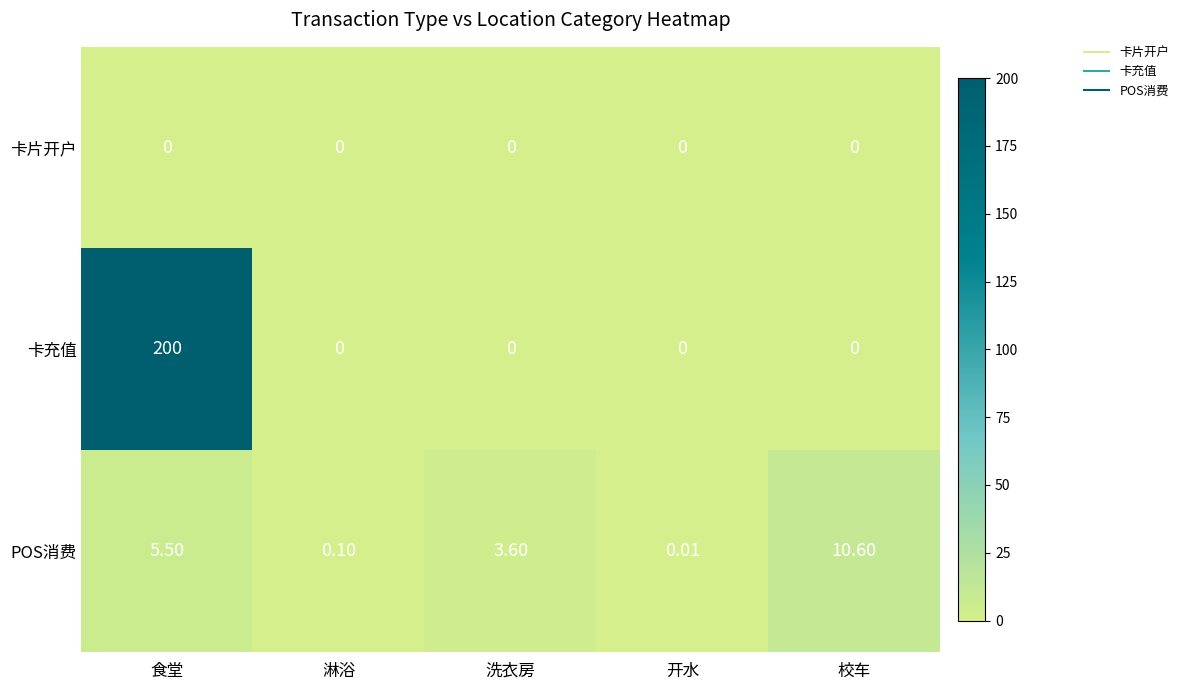

How many categories are shown in the chart?

5